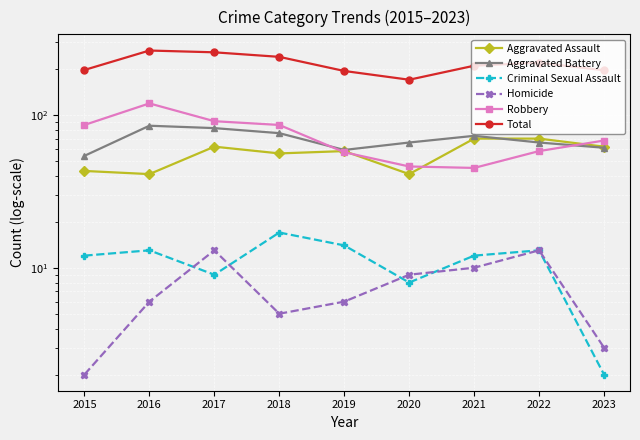

What is the approximate value of Homicide at 2019?

6